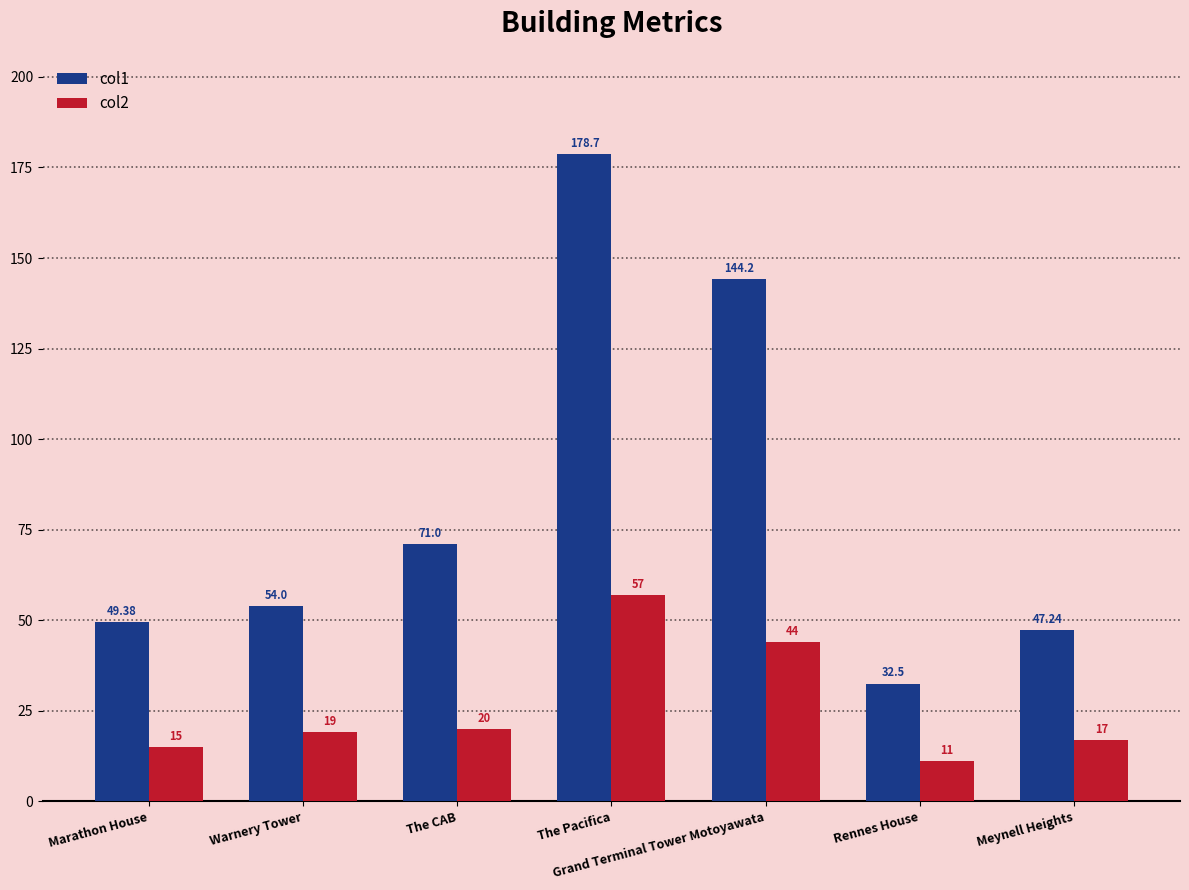

What is the highest value of the col1 series?

178.7